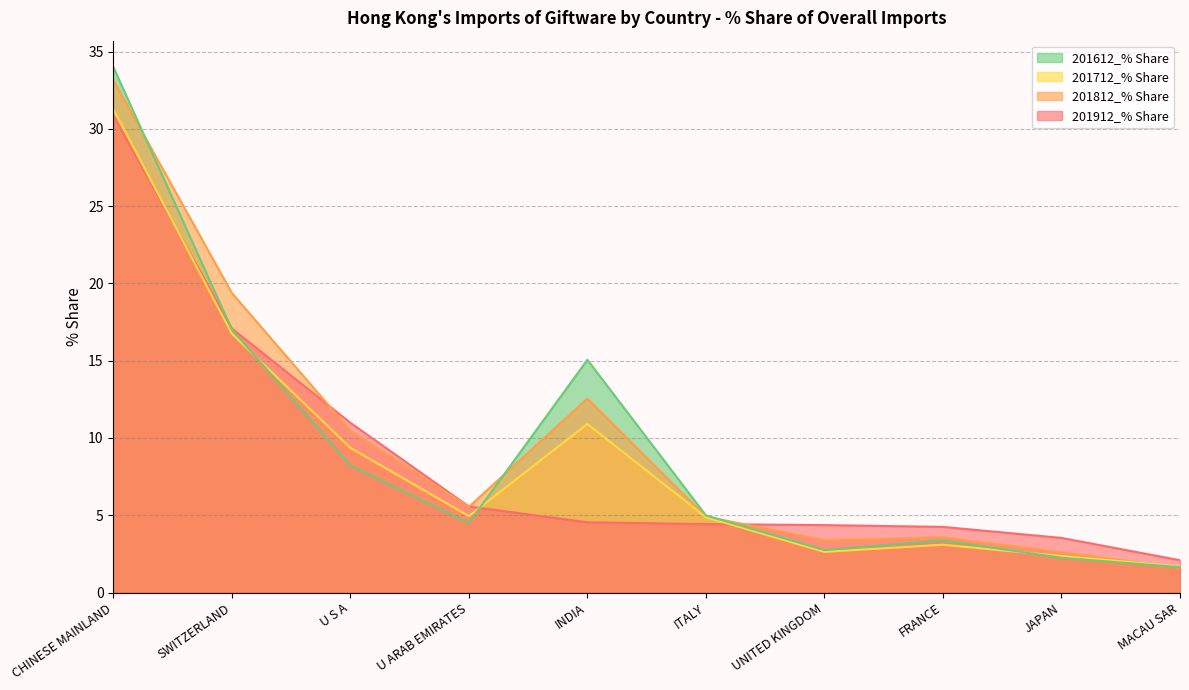

What is the value of the 201712_% Share point at the 1st from the left?

31.3